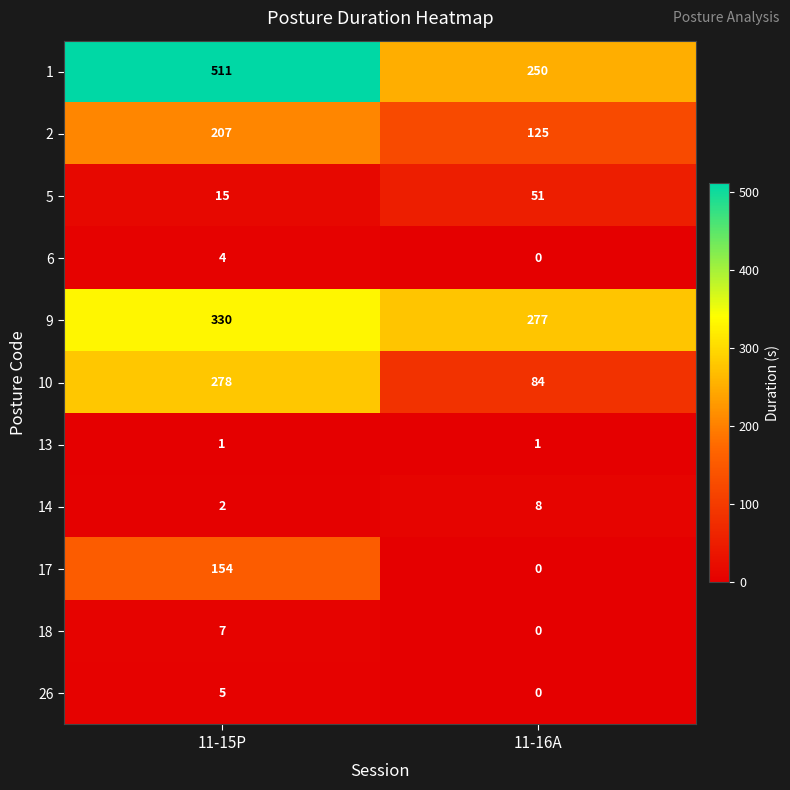

Which series has the widest spread of values?

1